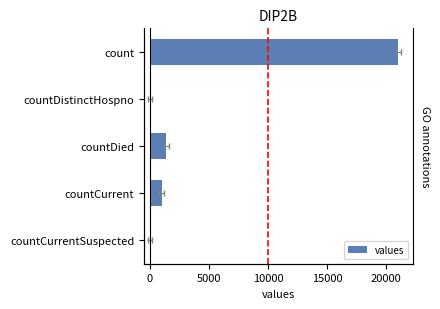

What is the difference between the maximum and minimum values?

21050